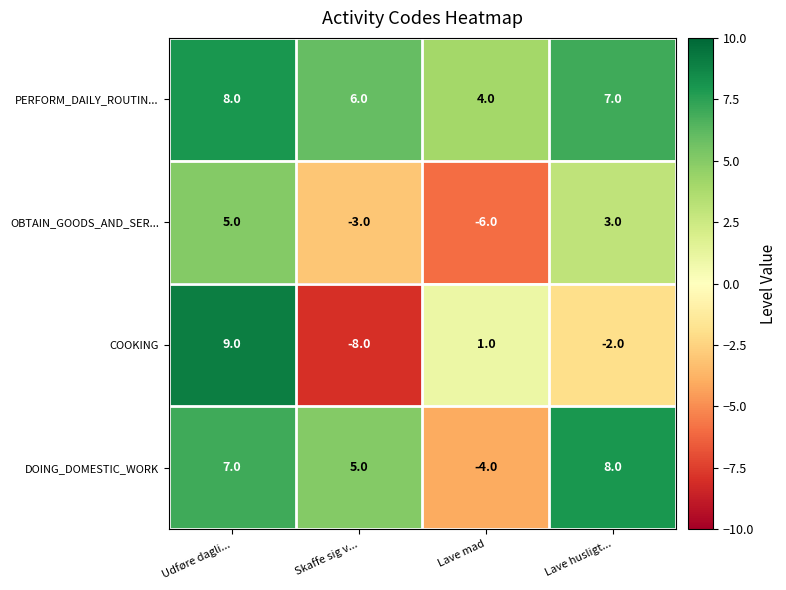

What is the difference between the maximum and second lowest values in the COOKING series?

11